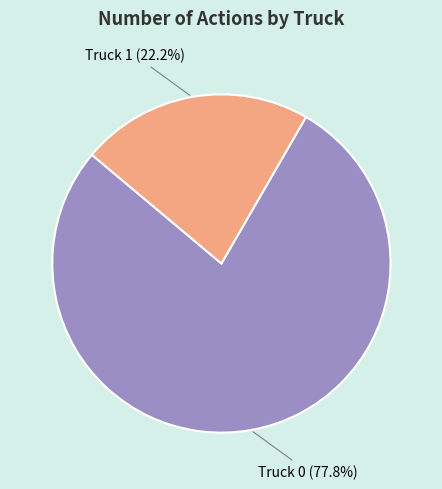

What is the largest slice in the pie chart?

Truck 0